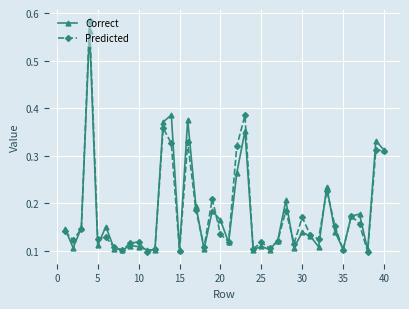

How many Predicted values are between 0 and 1?

40